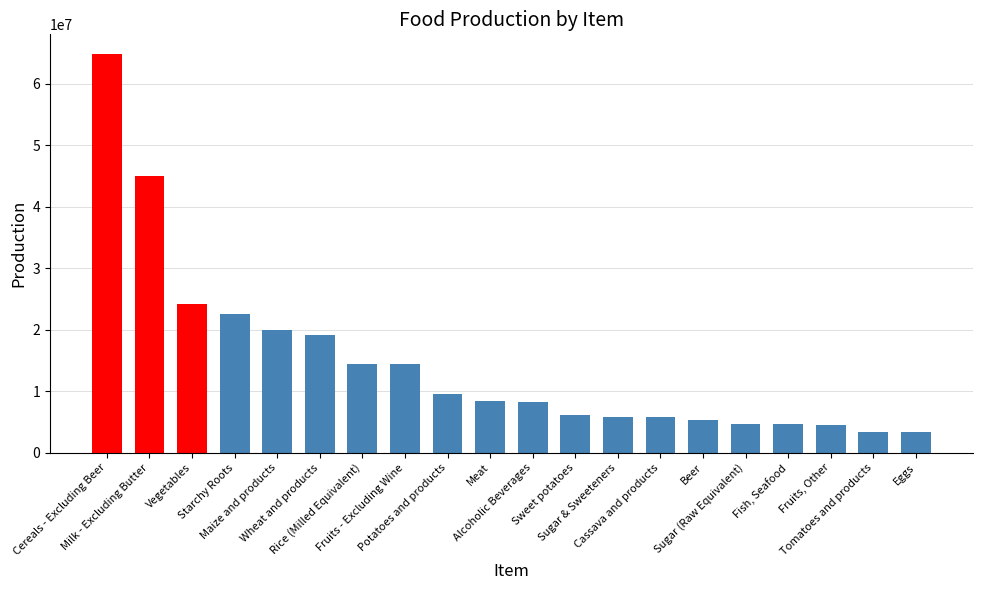

What is the sum of the values at Starchy Roots and Alcoholic Beverages?

30738786